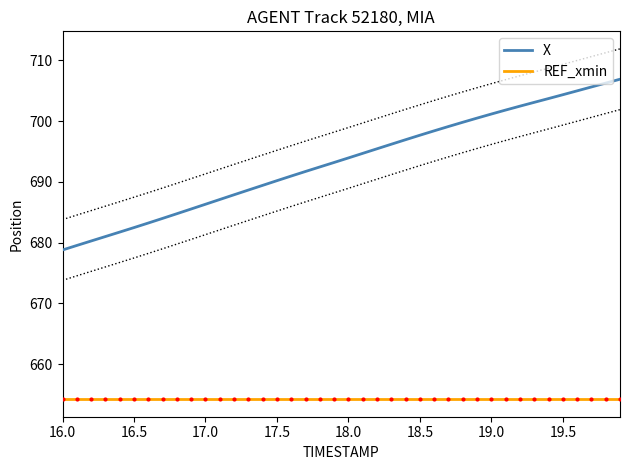

True or false: X has more than 2 points higher than both neighbors.

False